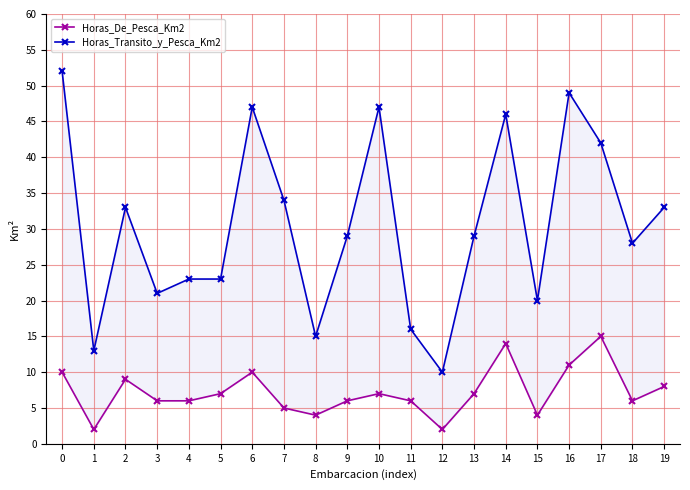

In Horas_Transito_y_Pesca_Km2, how many points are higher than both neighbors (excluding endpoints)?

5